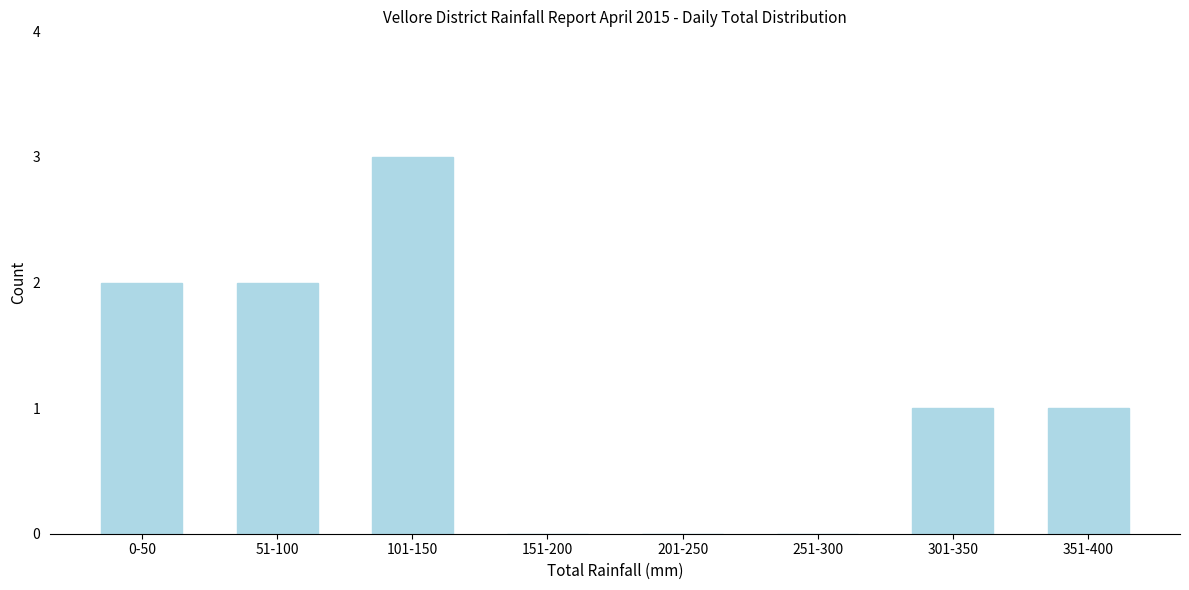

Reading left to right, transcribe all the data shown in this chart.

0-50=2	51-100=2	101-150=3	151-200=0	201-250=0	251-300=0	301-350=1	351-400=1